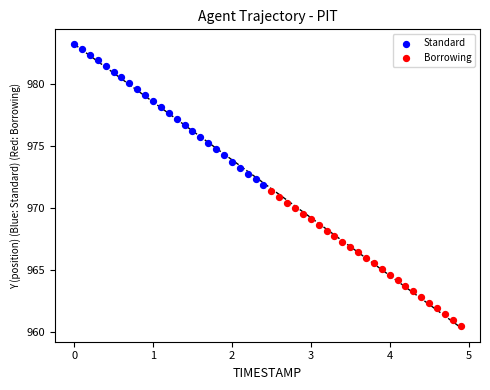

Which series has the largest Y range (max minus min)?

Standard